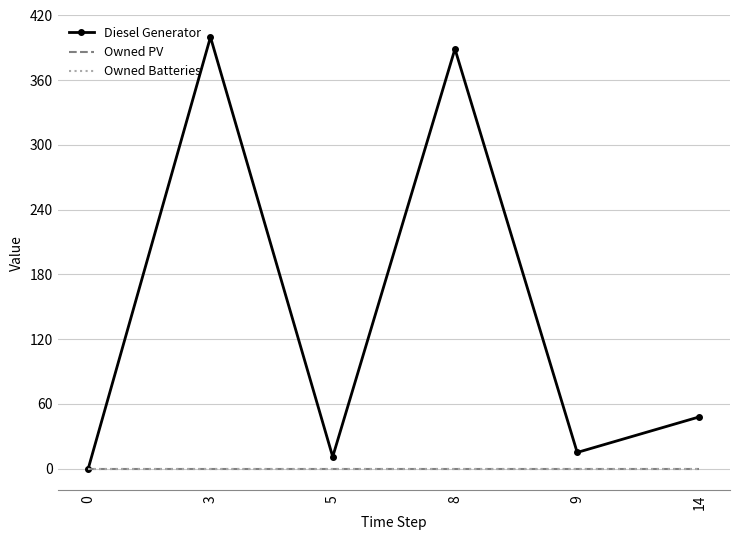

Reading left to right, transcribe all the data shown in this chart.

Diesel Generator: 0=0	3=400	5=11	8=389	9=15	14=48
Owned PV: 0=0	3=0	5=0	8=0	9=0	14=0
Owned Batteries: 0=0	3=0	5=0	8=0	9=0	14=0